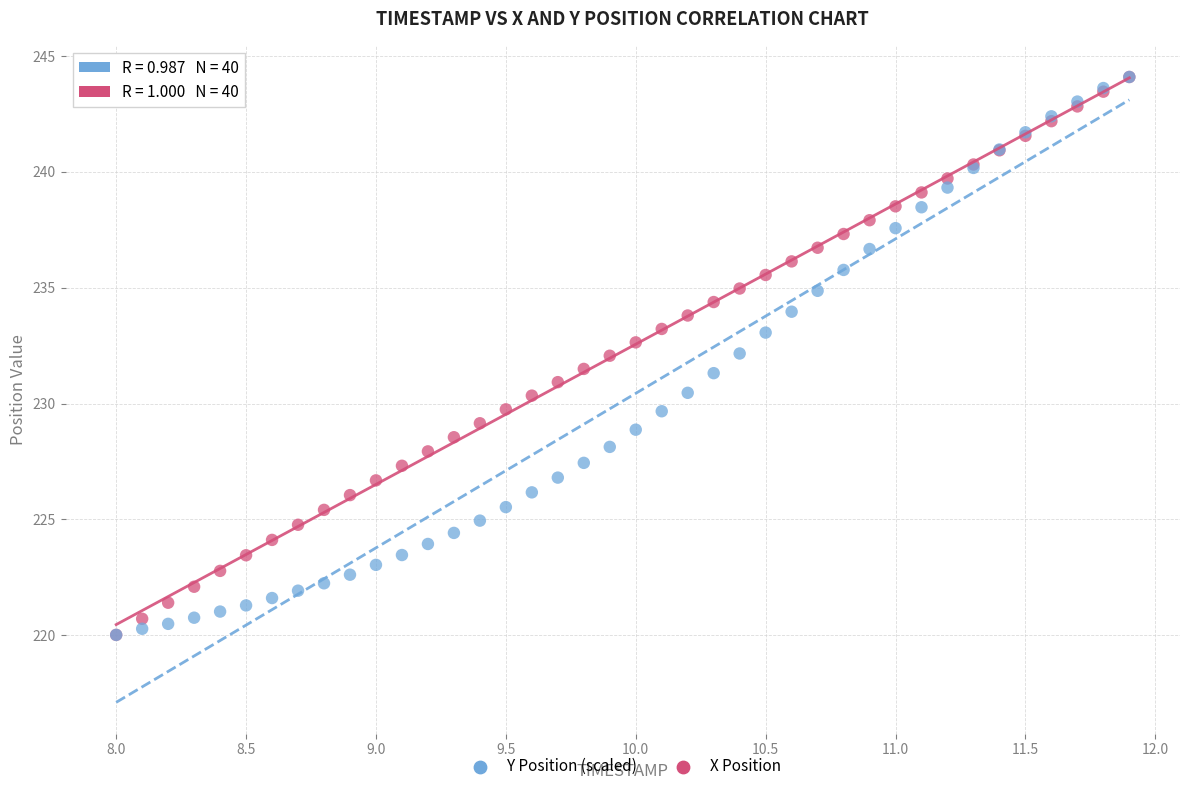

What are all the series names shown in the legend?

Y Position (scaled), X Position